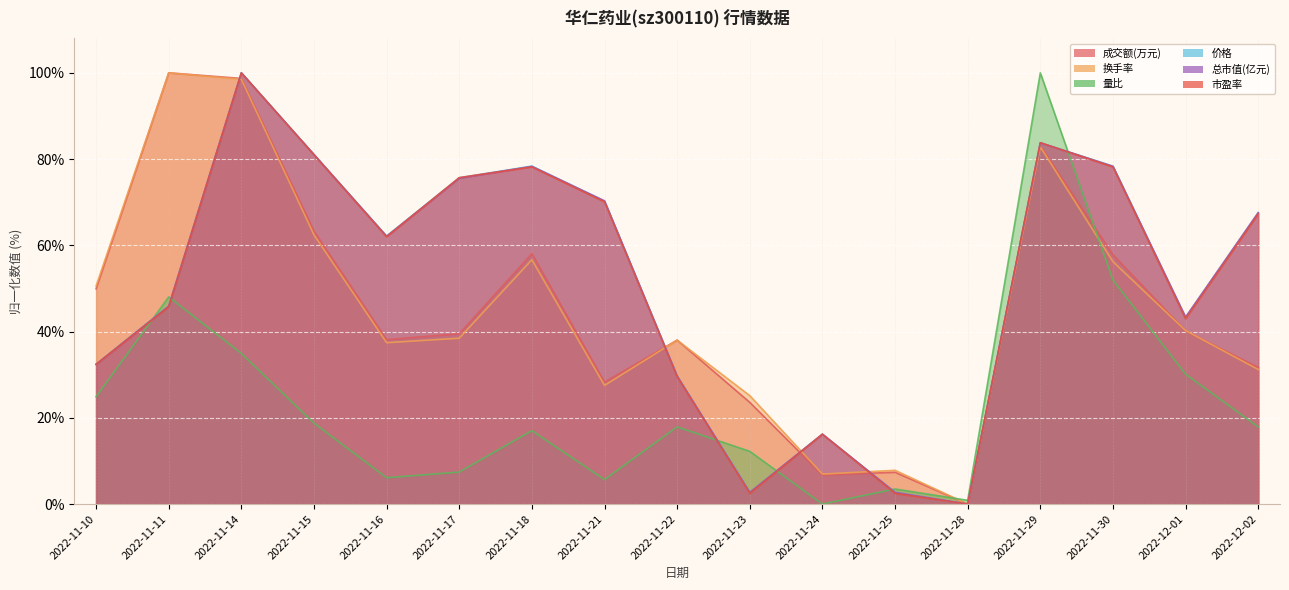

Reading left to right, what are all the values shown in this chart?

成交额(万元): 2022-11-10=49.9	2022-11-11=100.0	2022-11-14=98.7	2022-11-15=63.3	2022-11-16=38.1	2022-11-17=39.5	2022-11-18=58.1	2022-11-21=28.3	2022-11-22=38.0	2022-11-23=23.6	2022-11-24=6.7	2022-11-25=7.4	2022-11-28=0.0	2022-11-29=83.1	2022-11-30=57.8	2022-12-01=40.2	2022-12-02=31.7
换手率: 2022-11-10=50.6	2022-11-11=100.0	2022-11-14=98.5	2022-11-15=62.4	2022-11-16=37.4	2022-11-17=38.5	2022-11-18=56.7	2022-11-21=27.5	2022-11-22=38.0	2022-11-23=25.1	2022-11-24=7.0	2022-11-25=7.8	2022-11-28=0.0	2022-11-29=82.8	2022-11-30=56.2	2022-12-01=40.2	2022-12-02=31.2
量比: 2022-11-10=24.9	2022-11-11=48.0	2022-11-14=34.9	2022-11-15=18.8	2022-11-16=6.1	2022-11-17=7.4	2022-11-18=17.0	2022-11-21=5.7	2022-11-22=17.9	2022-11-23=12.2	2022-11-24=0.0	2022-11-25=3.5	2022-11-28=0.9	2022-11-29=100.0	2022-11-30=52.0	2022-12-01=30.1	2022-12-02=17.9
价格: 2022-11-10=32.4	2022-11-11=45.9	2022-11-14=100.0	2022-11-15=81.1	2022-11-16=62.2	2022-11-17=75.7	2022-11-18=78.4	2022-11-21=70.3	2022-11-22=29.7	2022-11-23=2.7	2022-11-24=16.2	2022-11-25=2.7	2022-11-28=0.0	2022-11-29=83.8	2022-11-30=78.4	2022-12-01=43.2	2022-12-02=67.6
总市值(亿元): 2022-11-10=32.4	2022-11-11=45.9	2022-11-14=100.0	2022-11-15=81.1	2022-11-16=62.1	2022-11-17=75.6	2022-11-18=78.3	2022-11-21=70.3	2022-11-22=29.7	2022-11-23=2.7	2022-11-24=16.2	2022-11-25=2.7	2022-11-28=0.0	2022-11-29=83.8	2022-11-30=78.3	2022-12-01=43.4	2022-12-02=67.6
市盈率: 2022-11-10=32.4	2022-11-11=45.8	2022-11-14=100.0	2022-11-15=81.0	2022-11-16=62.0	2022-11-17=75.7	2022-11-18=78.2	2022-11-21=70.1	2022-11-22=29.6	2022-11-23=2.5	2022-11-24=16.2	2022-11-25=2.5	2022-11-28=0.0	2022-11-29=83.8	2022-11-30=78.2	2022-12-01=43.0	2022-12-02=67.3